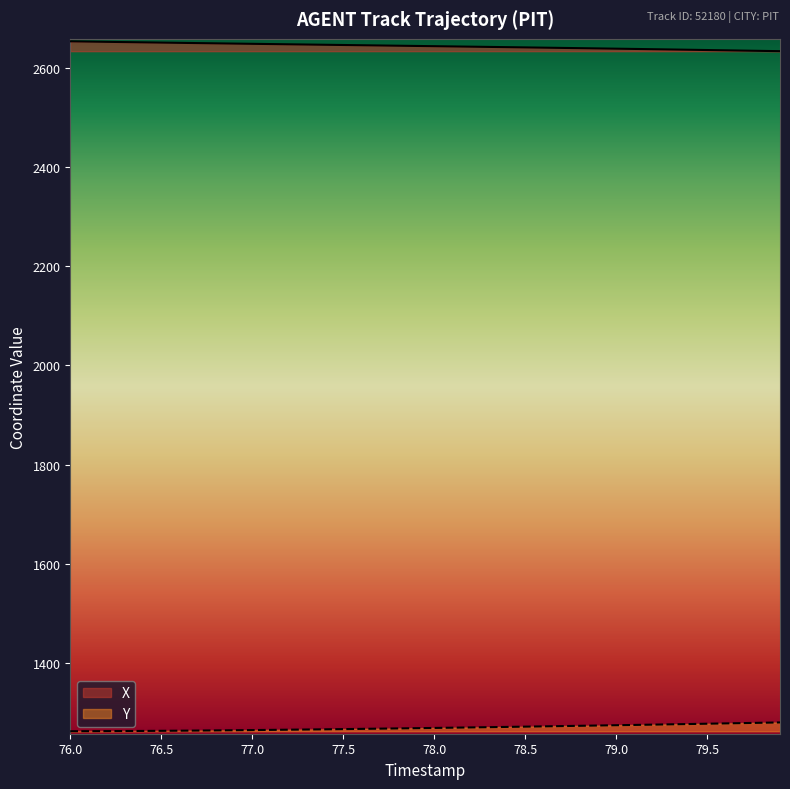

Reading left to right, extract all data points from this chart.

X: 2652.7	2652.2	2651.7	2651.2	2650.7	2650.2	2649.7	2649.2	2648.7	2648.2	2647.7	2647.2	2646.8	2646.3	2645.8	2645.3	2644.8	2644.4	2643.9	2643.4	2642.9	2642.5	2642.0	2641.5	2641.0	2640.5	2640.0	2639.5	2639.0	2638.4	2637.9	2637.4	2636.9	2636.3	2635.8	2635.2	2634.6	2634.1	2633.5	2632.9
Y: 1263.1	1263.2	1263.4	1263.5	1263.8	1264.0	1264.2	1264.5	1264.8	1265.1	1265.5	1265.8	1266.2	1266.6	1267.0	1267.4	1267.9	1268.3	1268.8	1269.3	1269.8	1270.3	1270.8	1271.3	1271.8	1272.4	1272.9	1273.5	1274.1	1274.6	1275.2	1275.8	1276.4	1277.0	1277.6	1278.3	1278.9	1279.5	1280.2	1280.8